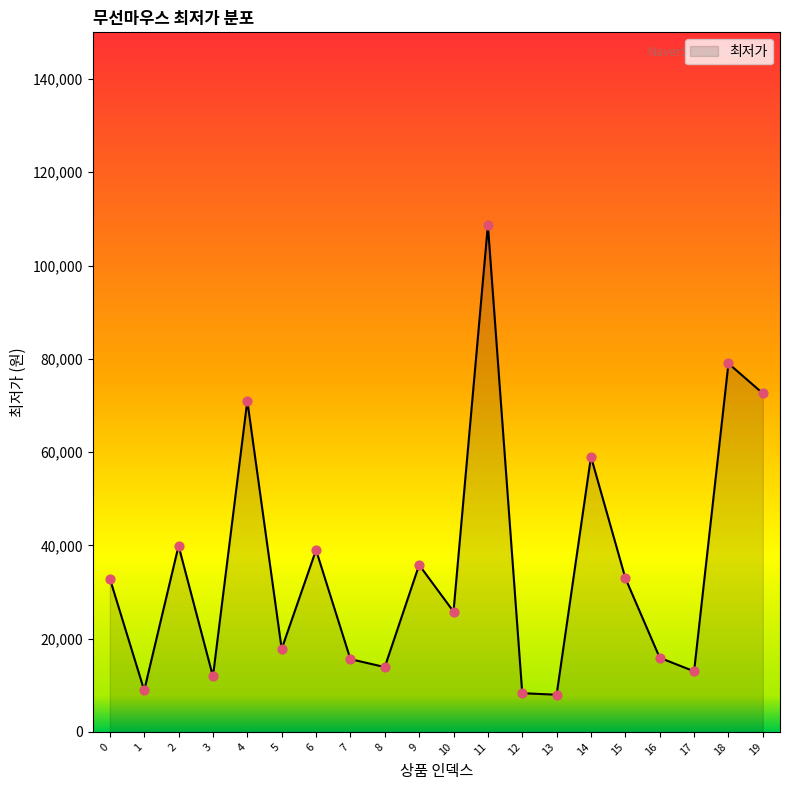

What is the ratio of the value at 7 to the value at 15?

0.5